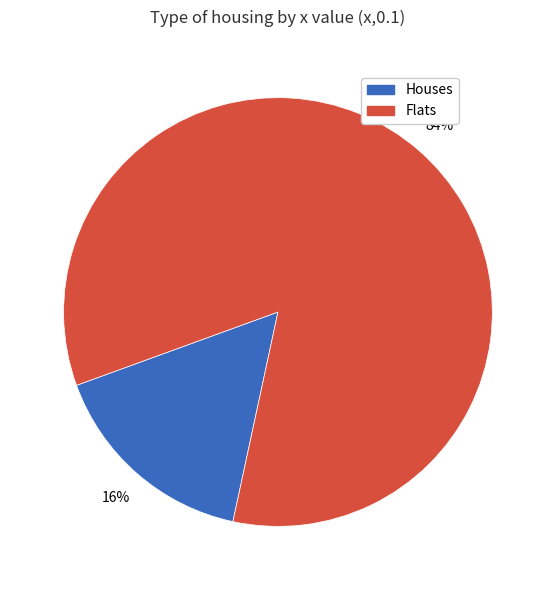

To the nearest percent, what is the difference between the largest and smallest slice percentages?

68%